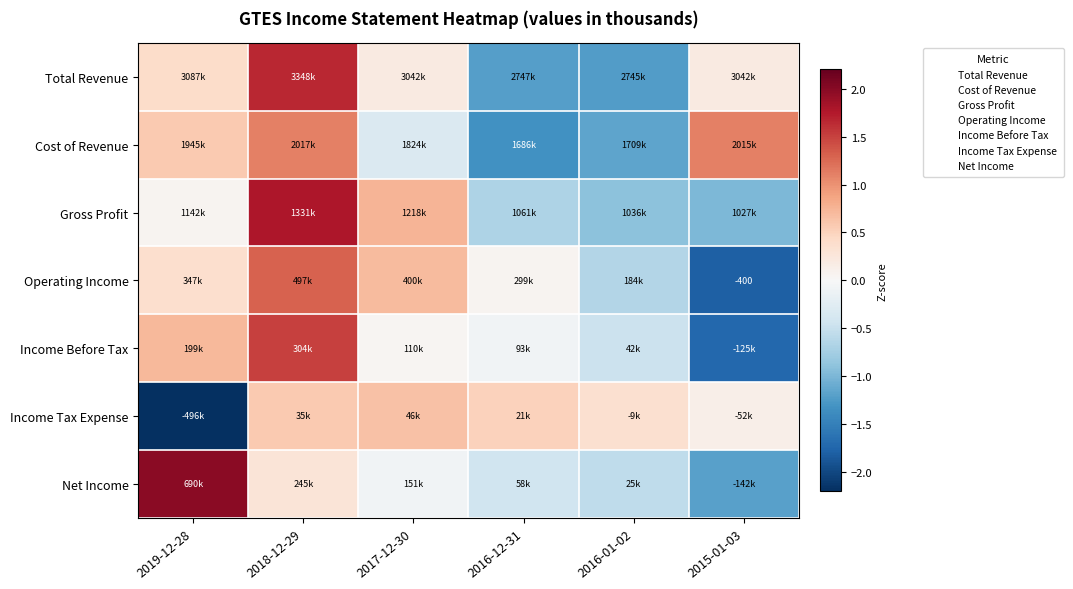

The Net Income series shows -0.6 at 2016-01-02. True or false?

True